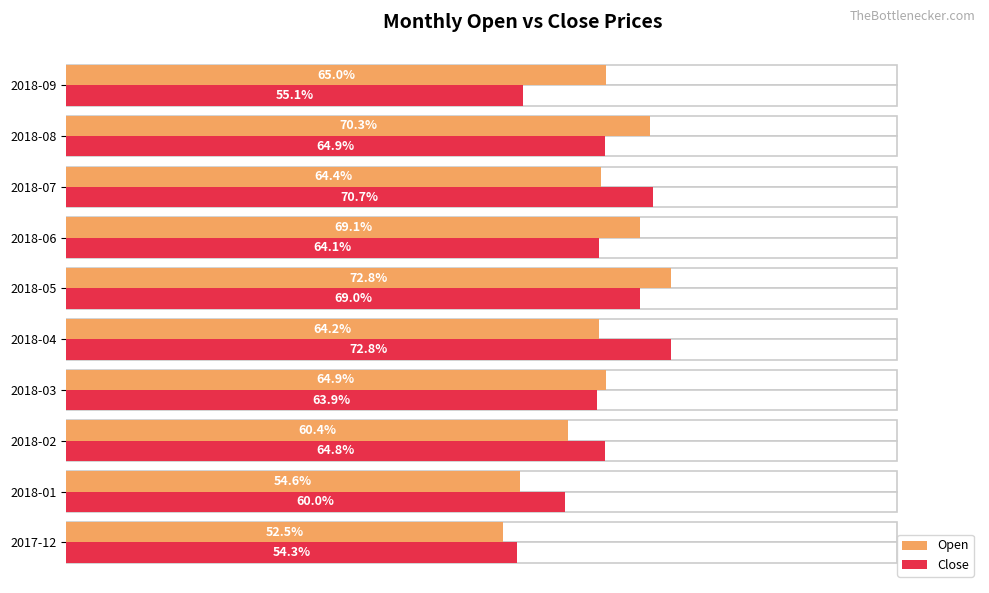

What are all the series names shown in the legend?

Open, Close